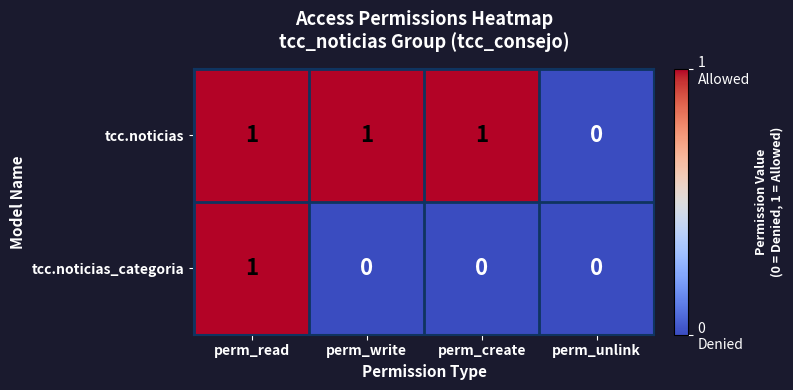

Which series changed the most between perm_read and perm_create?

tcc.noticias_categoria